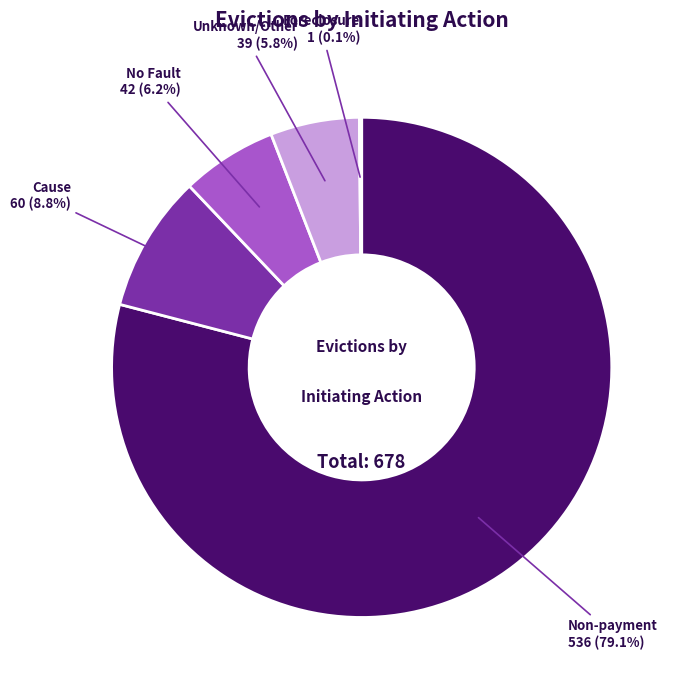

How much of the chart is everything except Unknown/Other?

94.2%